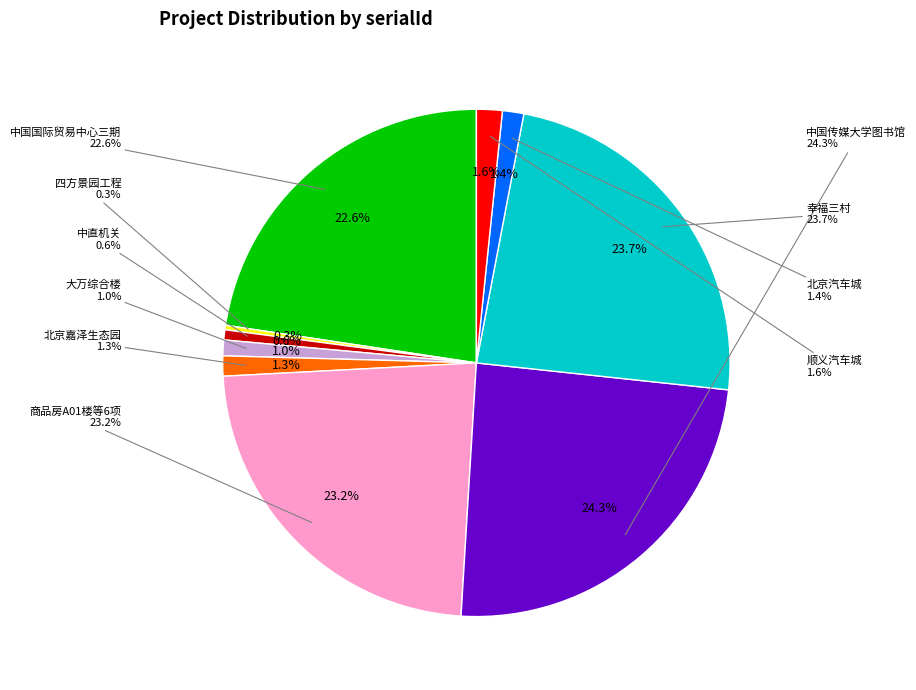

Is there a majority slice in this chart?

No